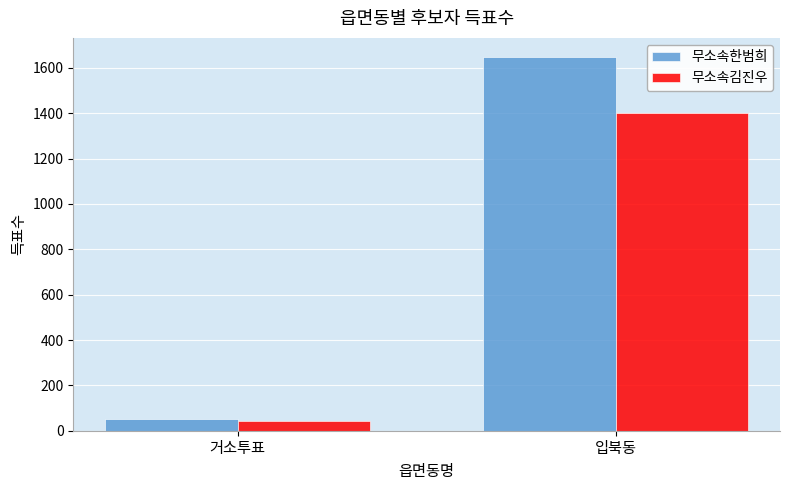

Count the number of data series in this chart.

2